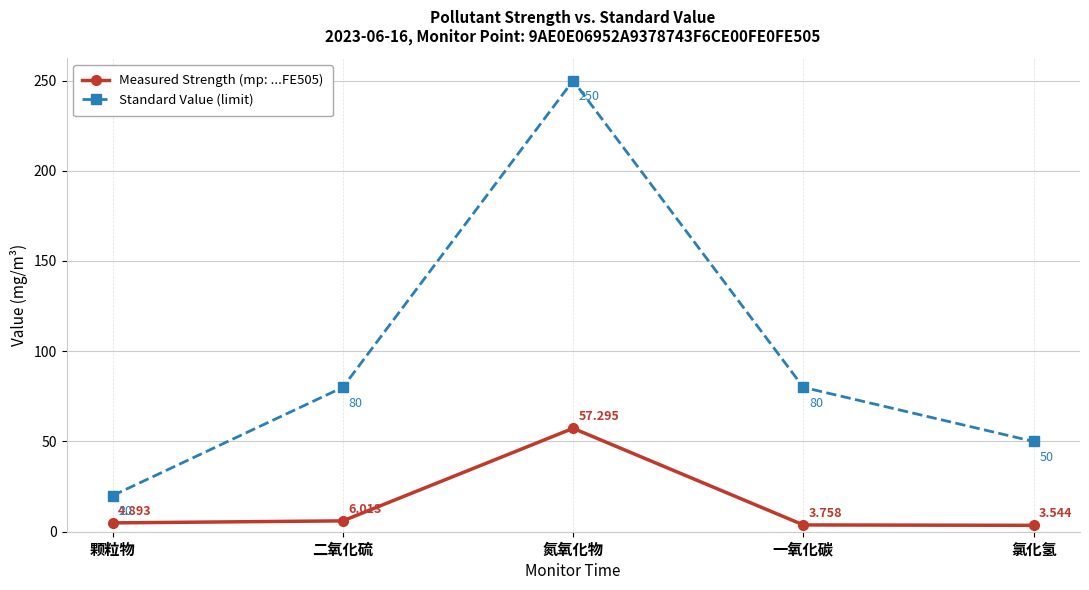

What is the label of the 3rd point from the left?

氮氧化物